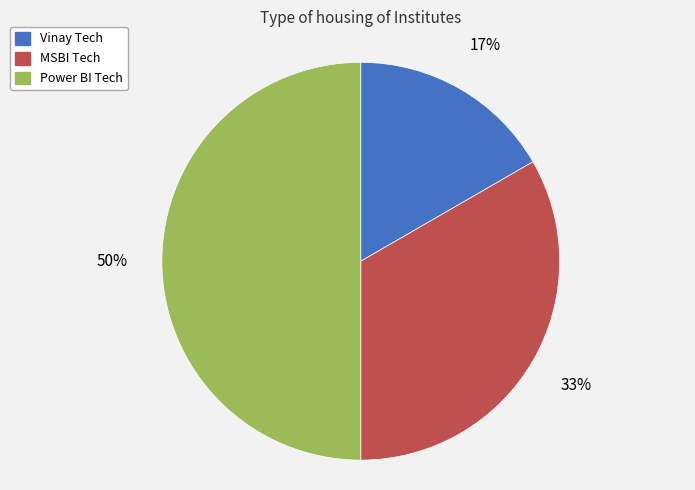

What is the largest slice in the pie chart?

Power BI Tech